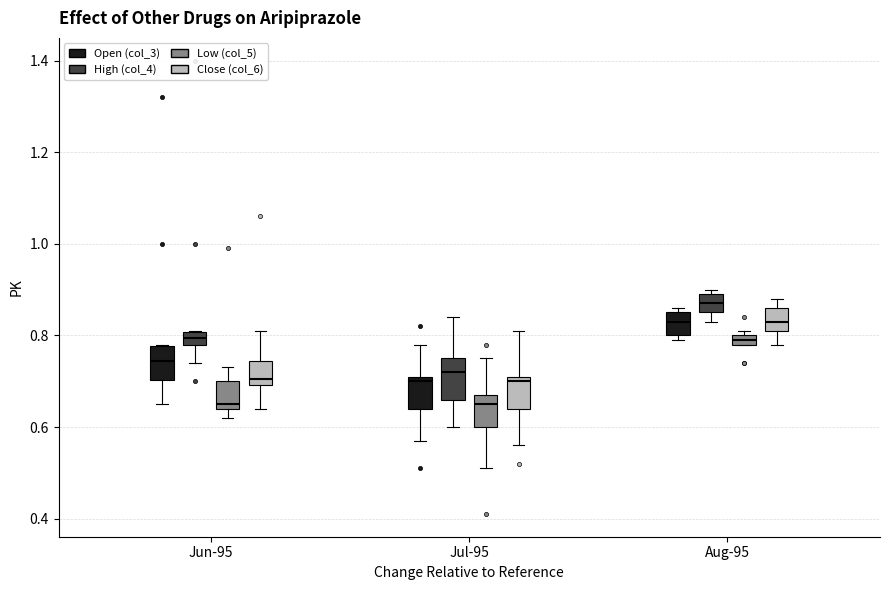

Where is the upper edge of the box for Jul-95 (Low (col_5)) on the y-axis? The values are not printed on the chart, so give them approximately, as read against the axis.

0.68